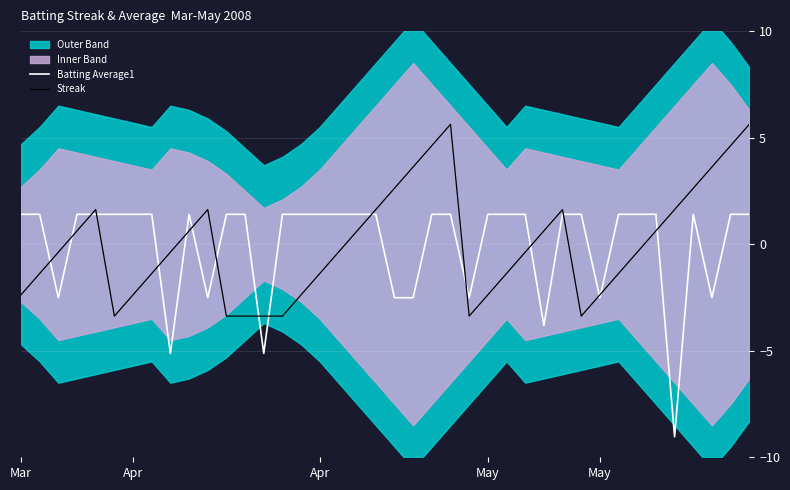

In Streak, how many points are lower than both neighbors (excluding endpoints)?

3